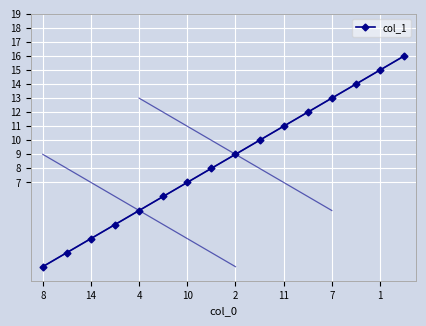

What is the greatest value displayed?

16